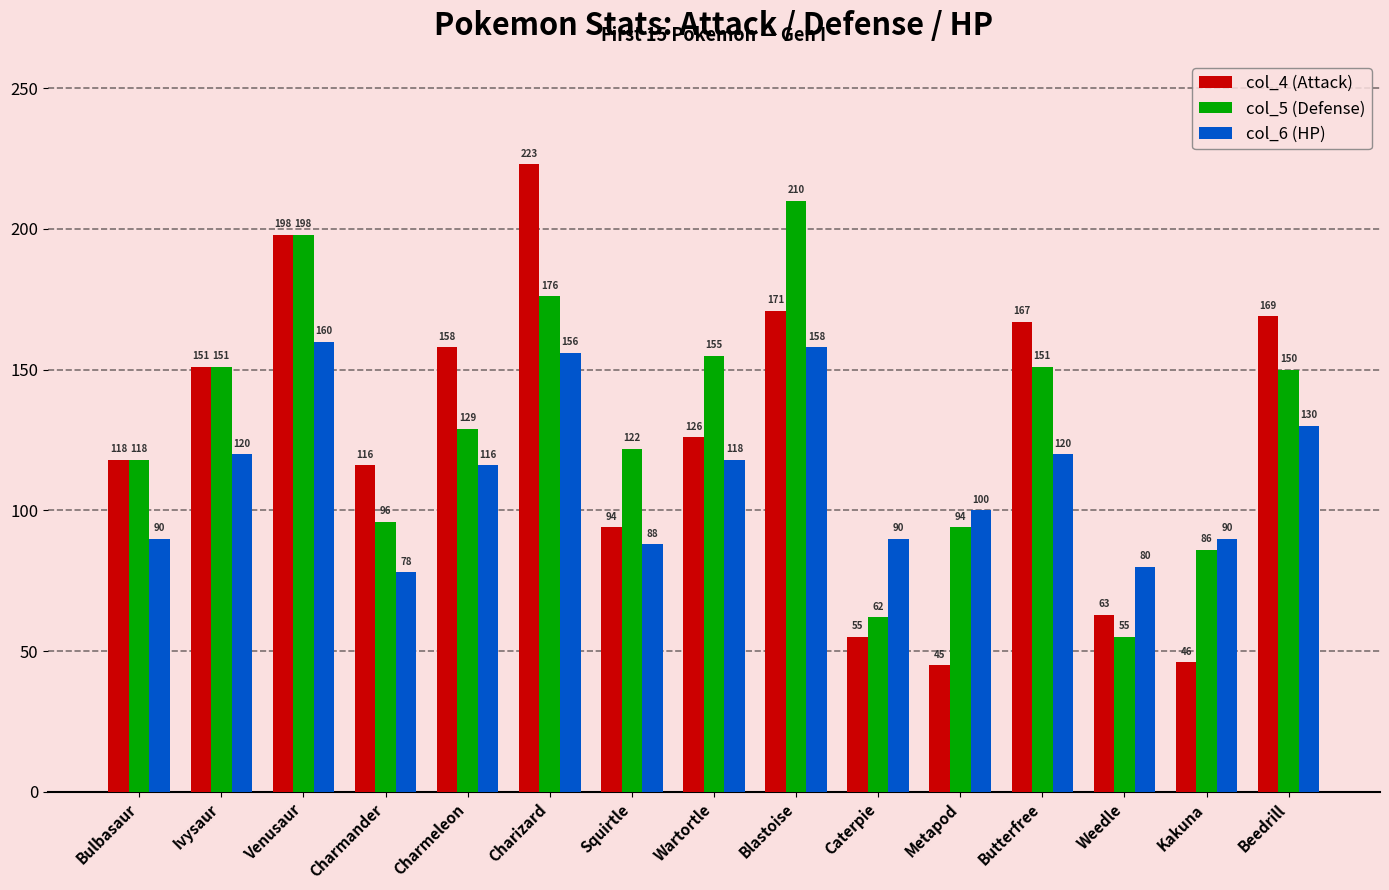

Between Venusaur and Kakuna, which series saw the biggest shift?

col_4 (Attack)